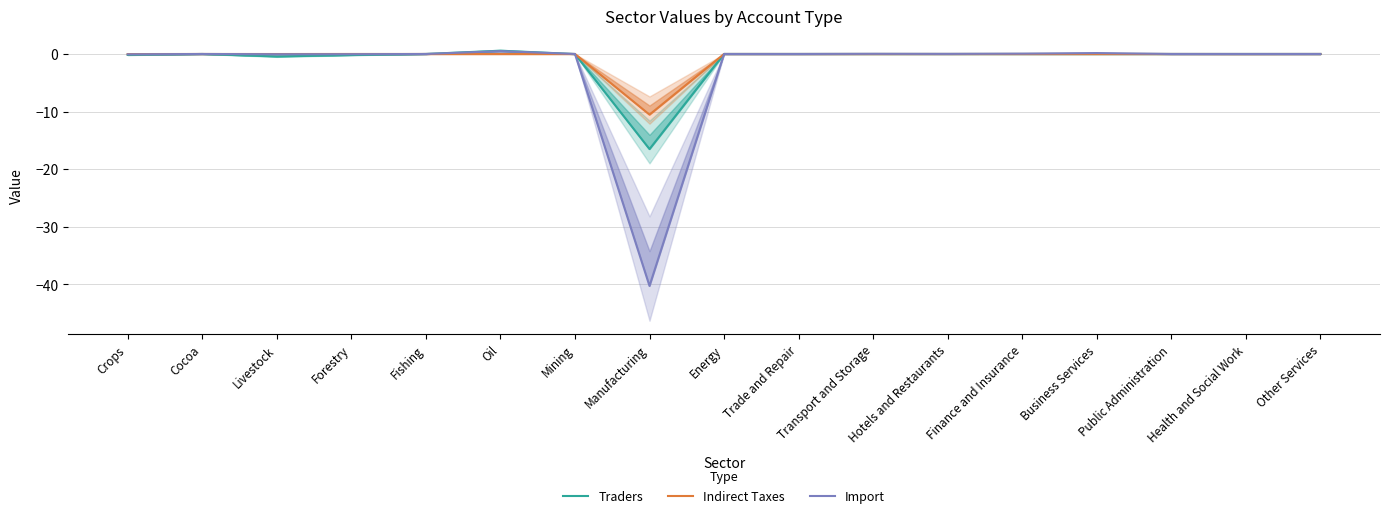

How many values in Import are below zero?

6